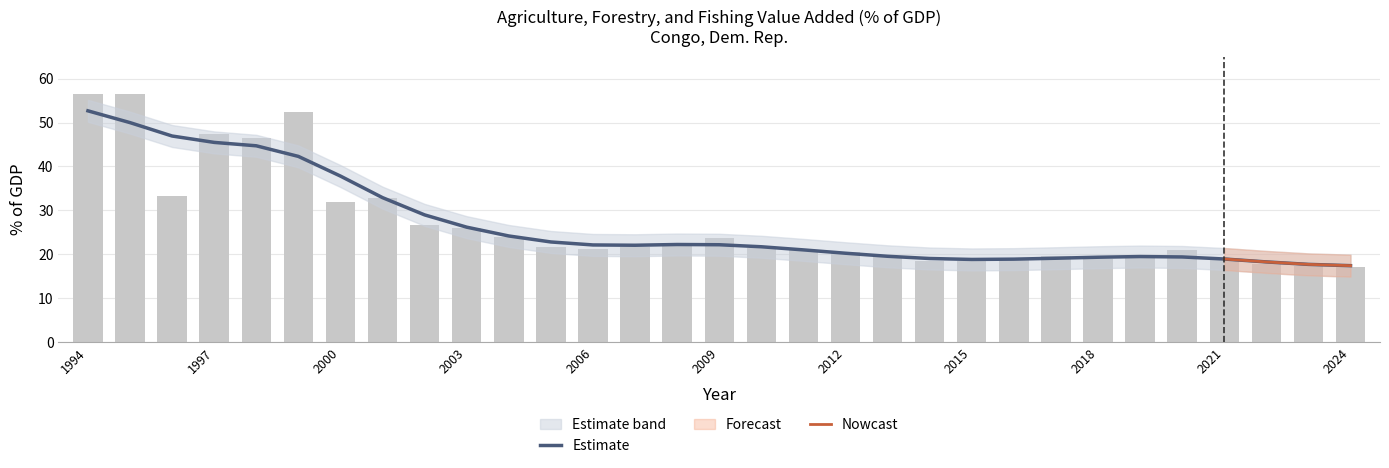

How many values are below 21?

14